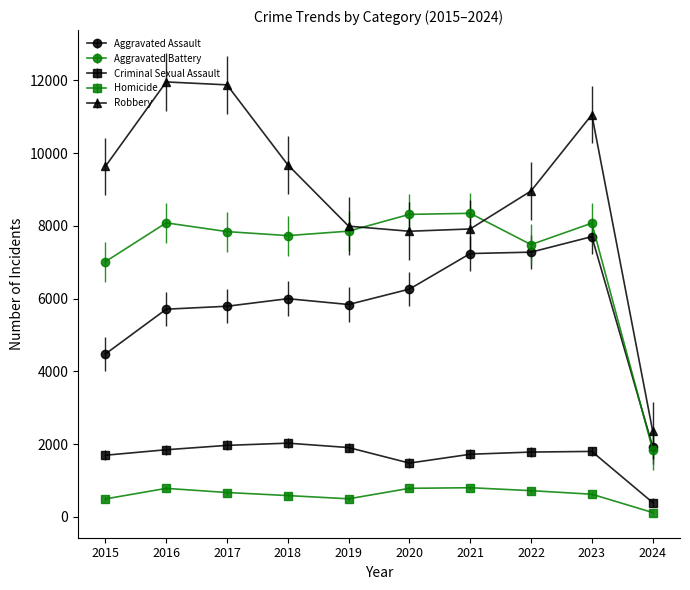

How many times do Aggravated Assault and Aggravated Battery cross each other?

1